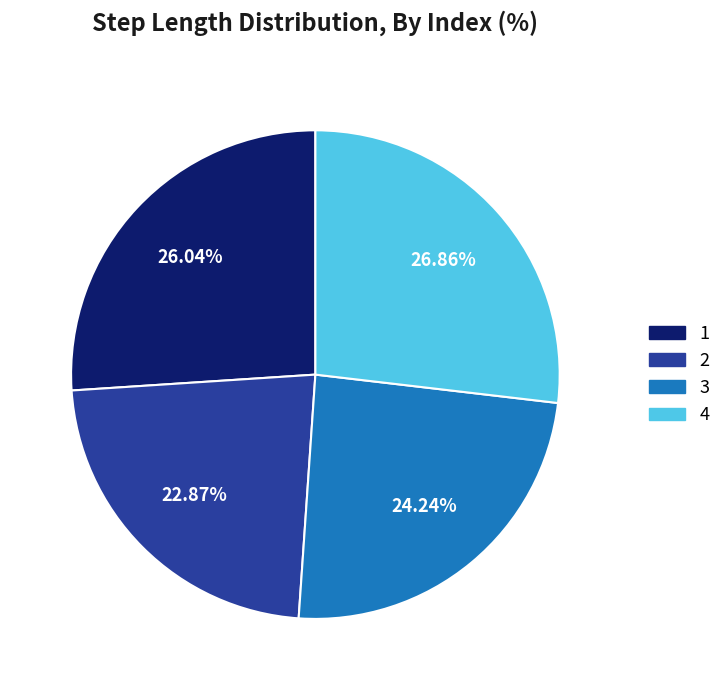

How much of the chart is everything except 1?

74.0%